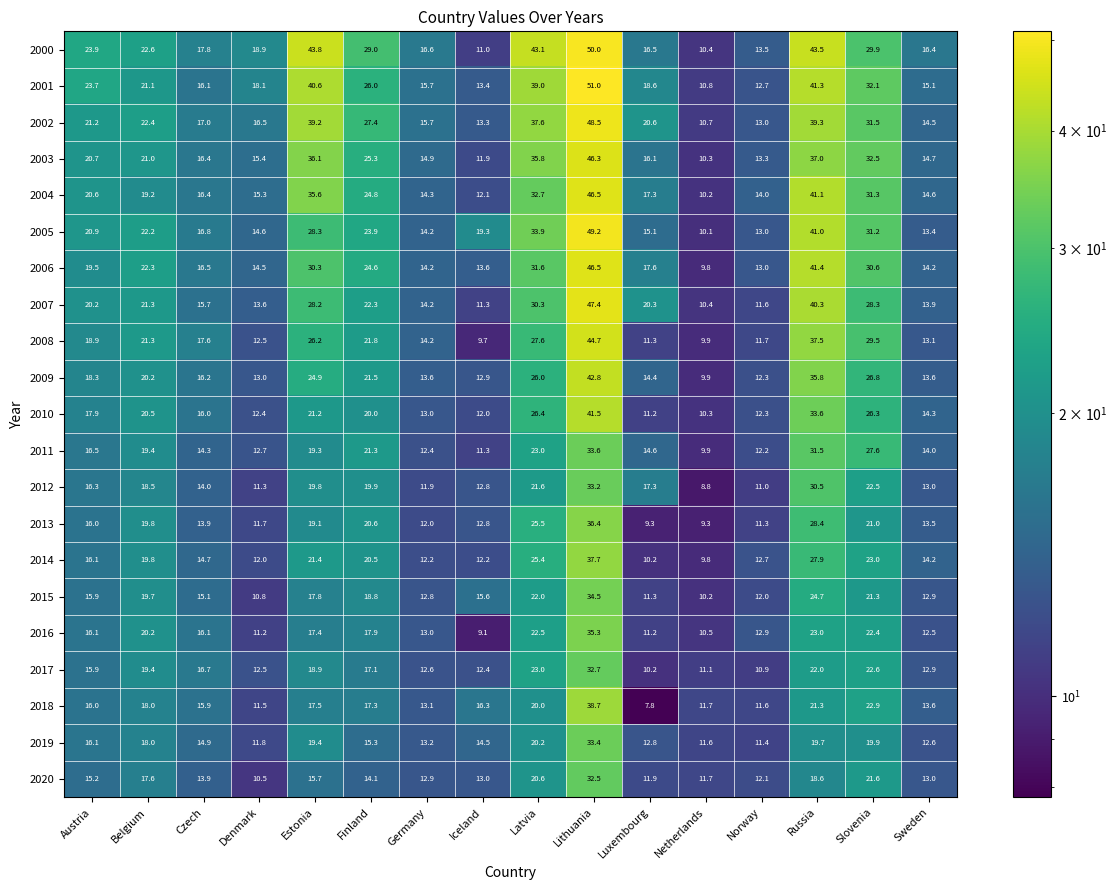

Which series has the largest total across all categories?

2000